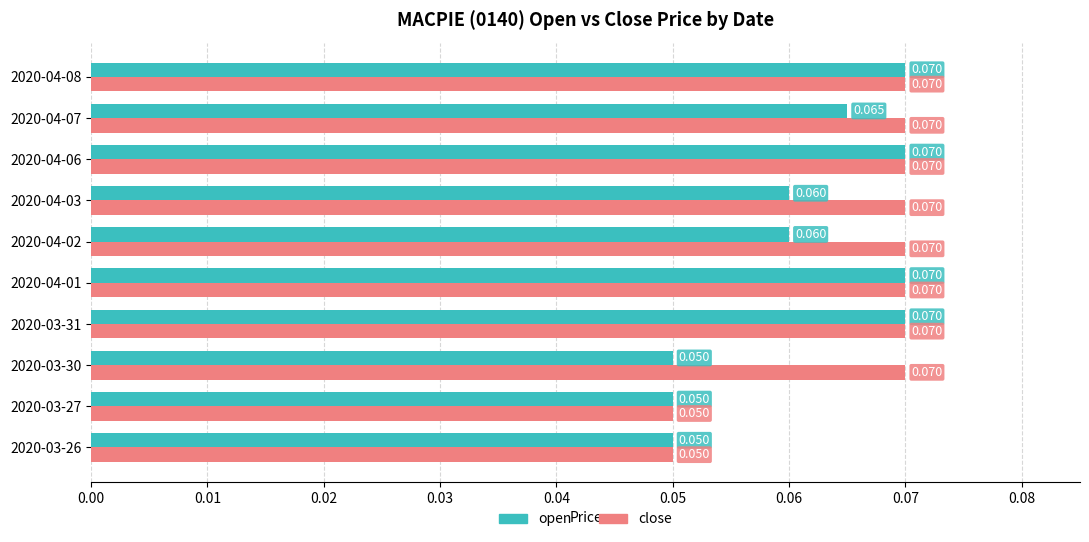

List the series in order of their overall mean, lowest first.

open, close